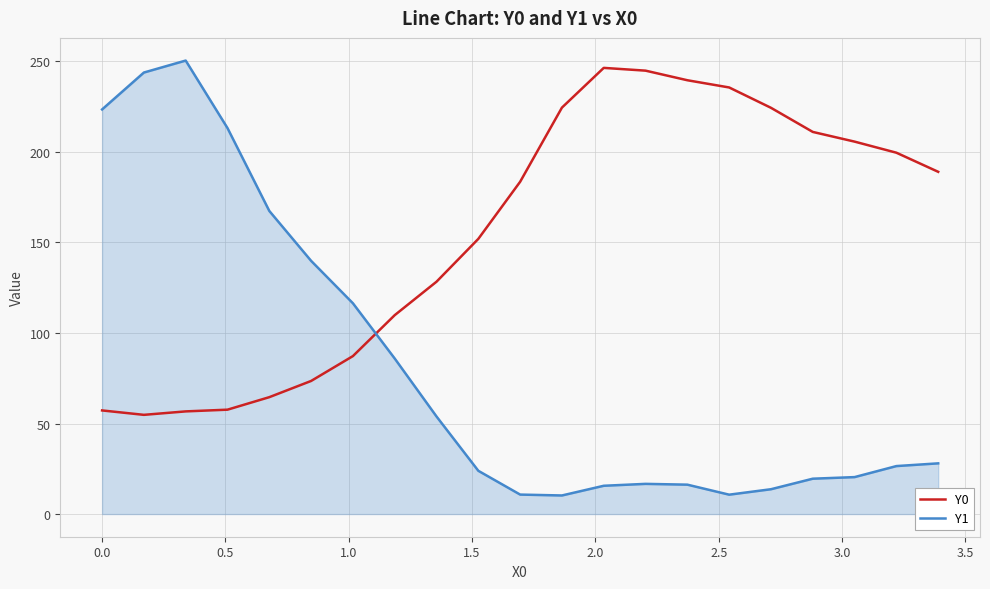

Which series has the largest range (max minus min)?

Y1